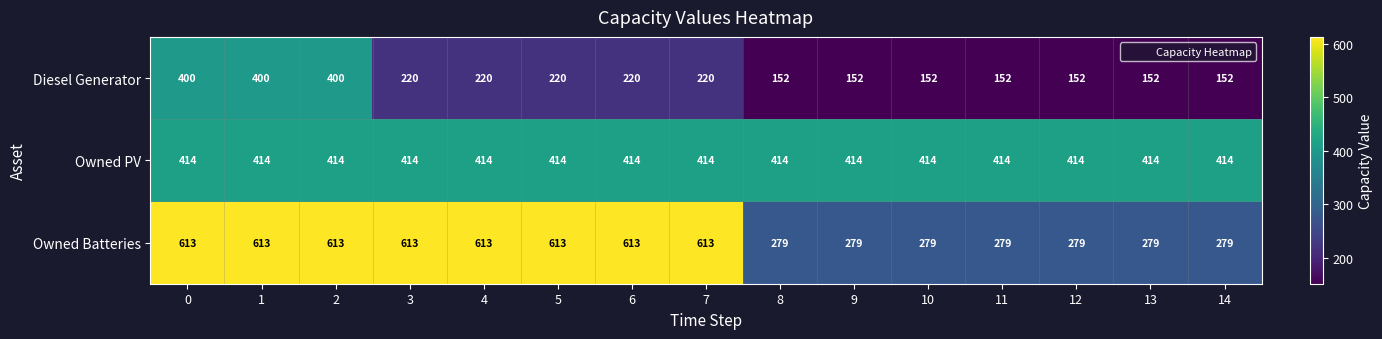

What is the difference between the maximum and minimum values in the Owned Batteries series?

334